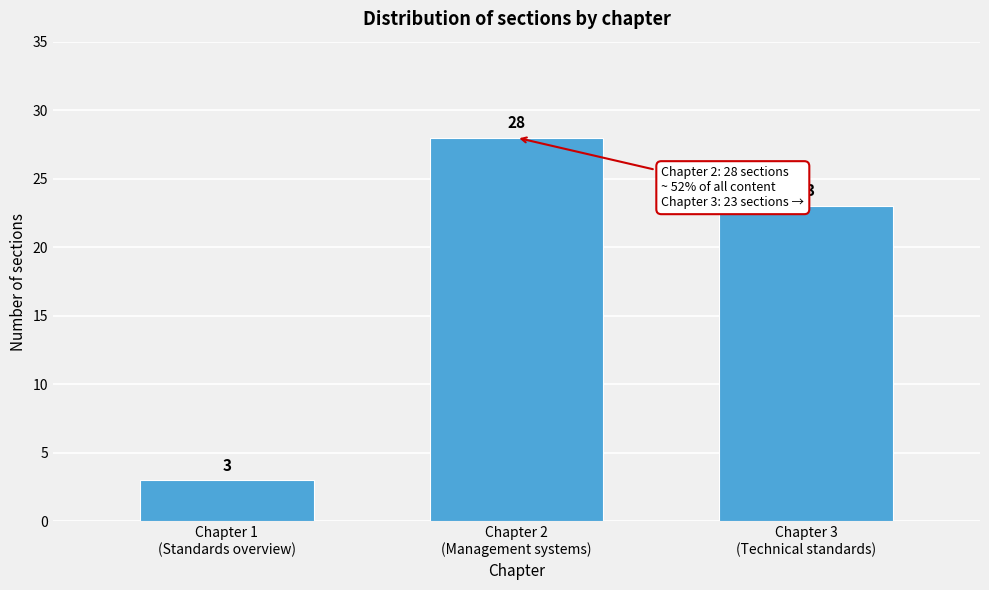

Reading right to left, transcribe all the data shown in this chart.

23	28	3